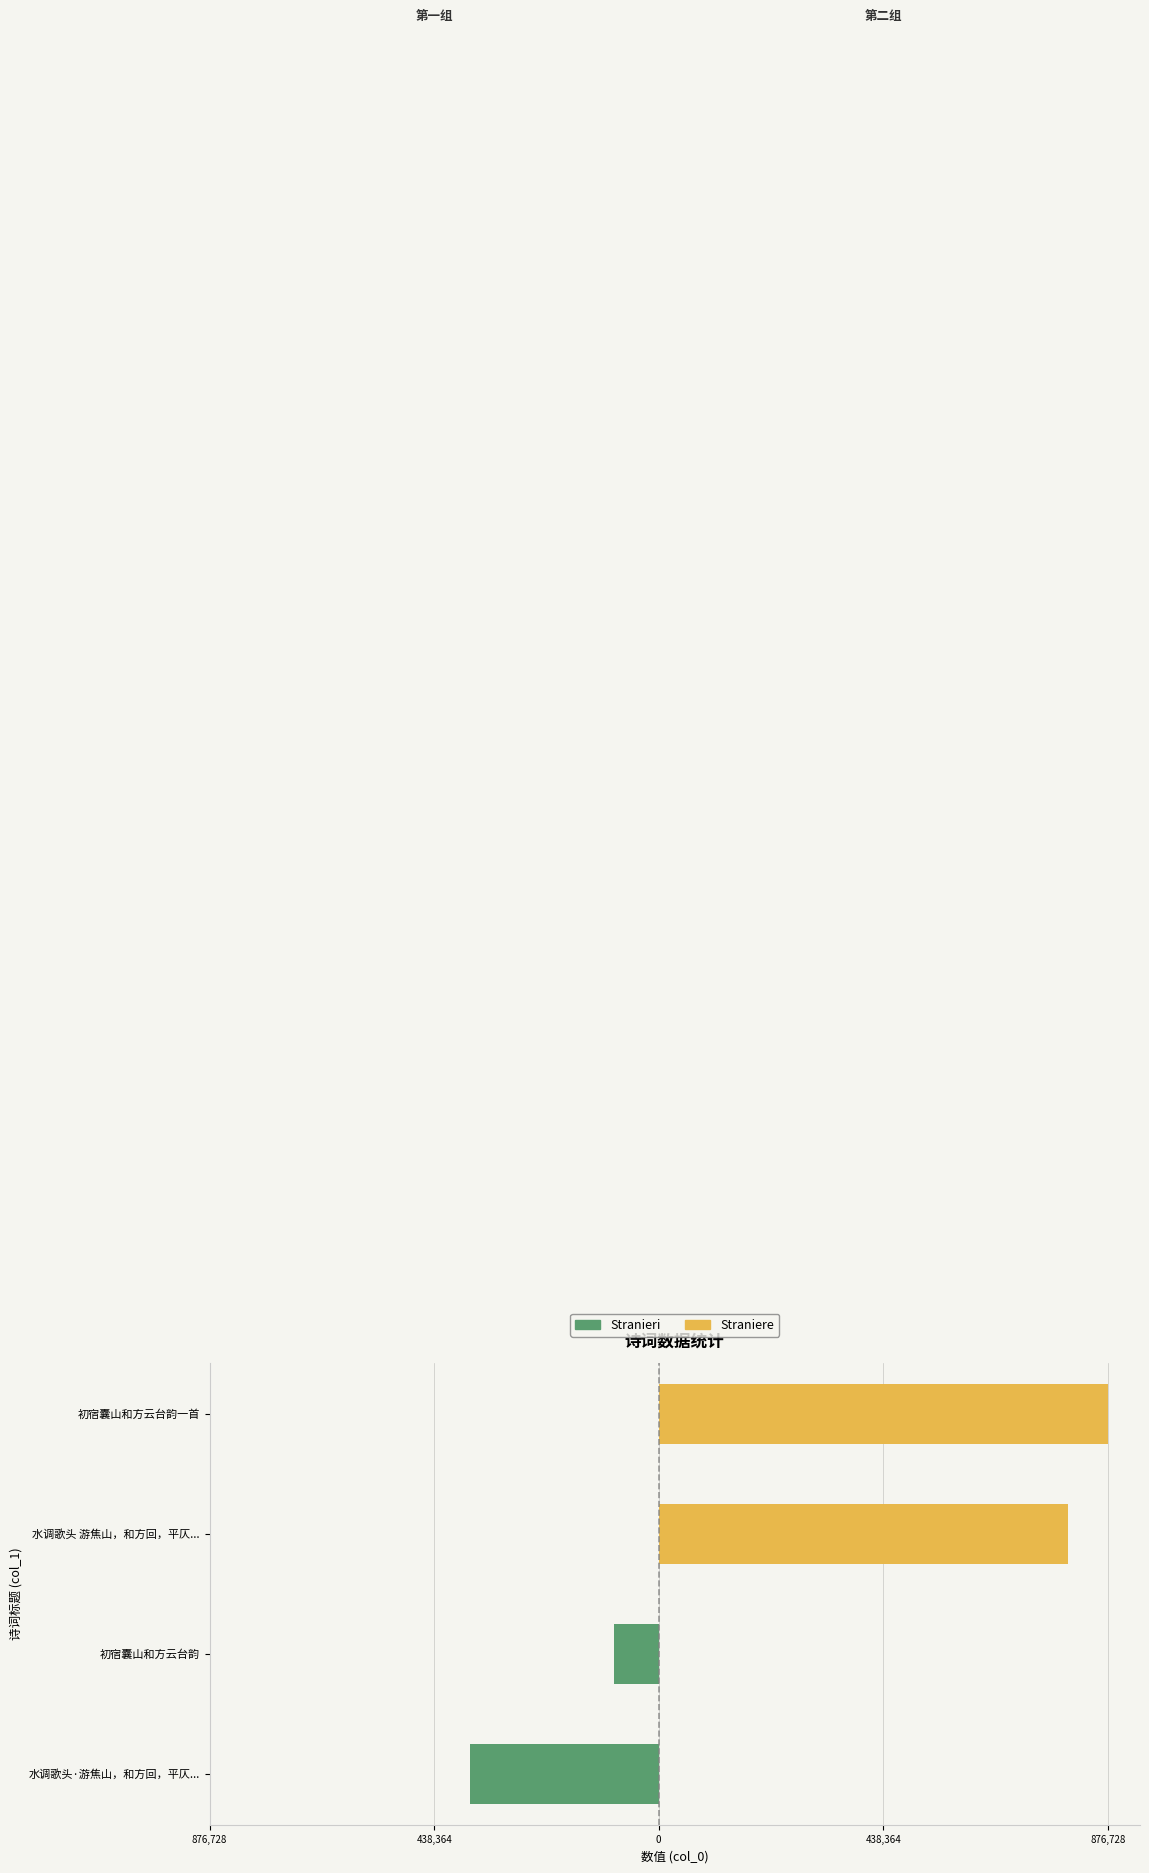

What is the greatest value displayed?

876728